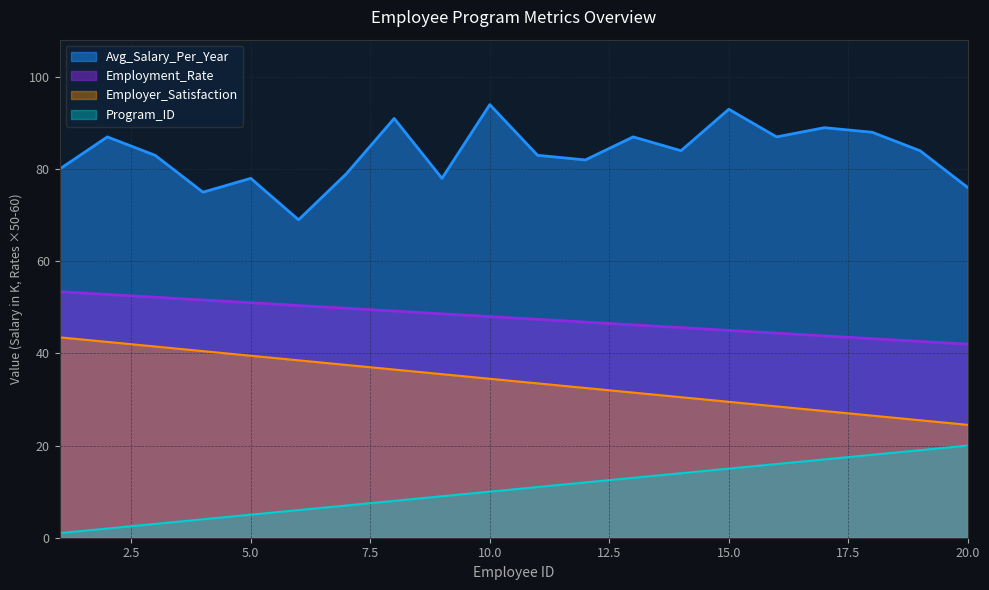

What is the greatest value displayed?

94.0